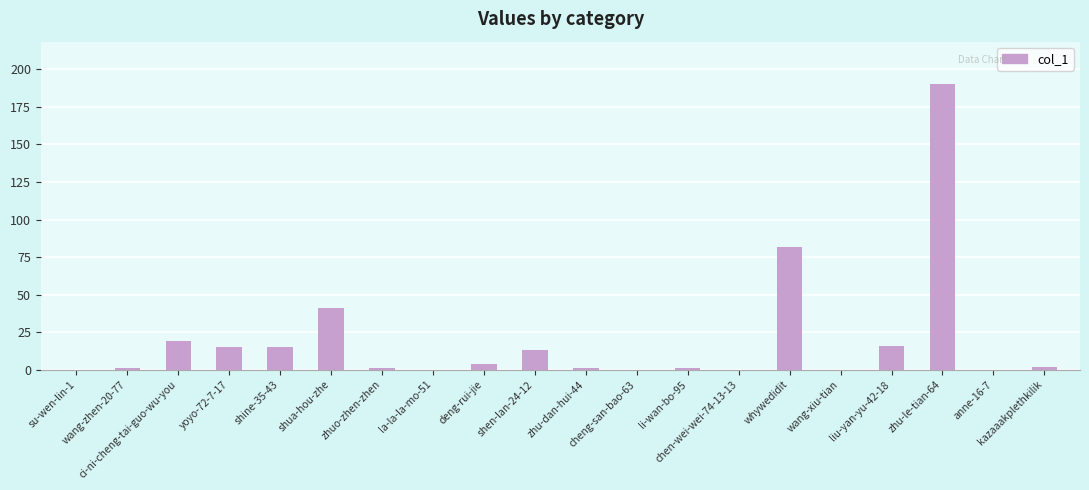

What is the sum of all values?

401